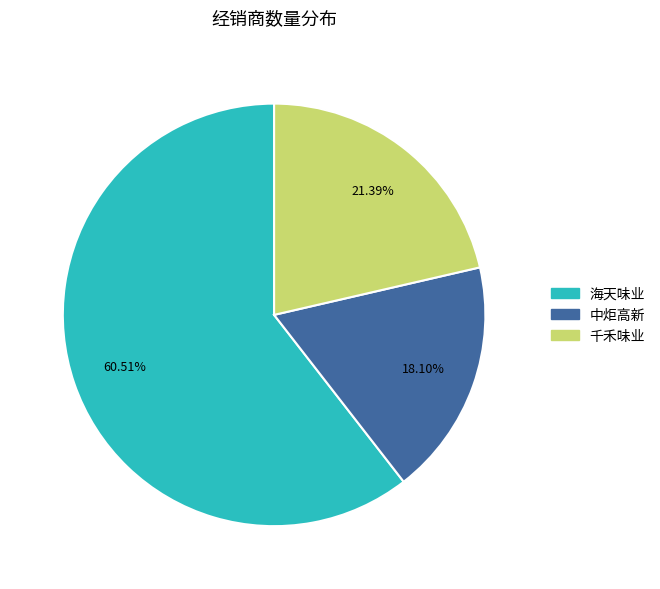

To the nearest percent, what percentage of the pie is 海天味业?

61%